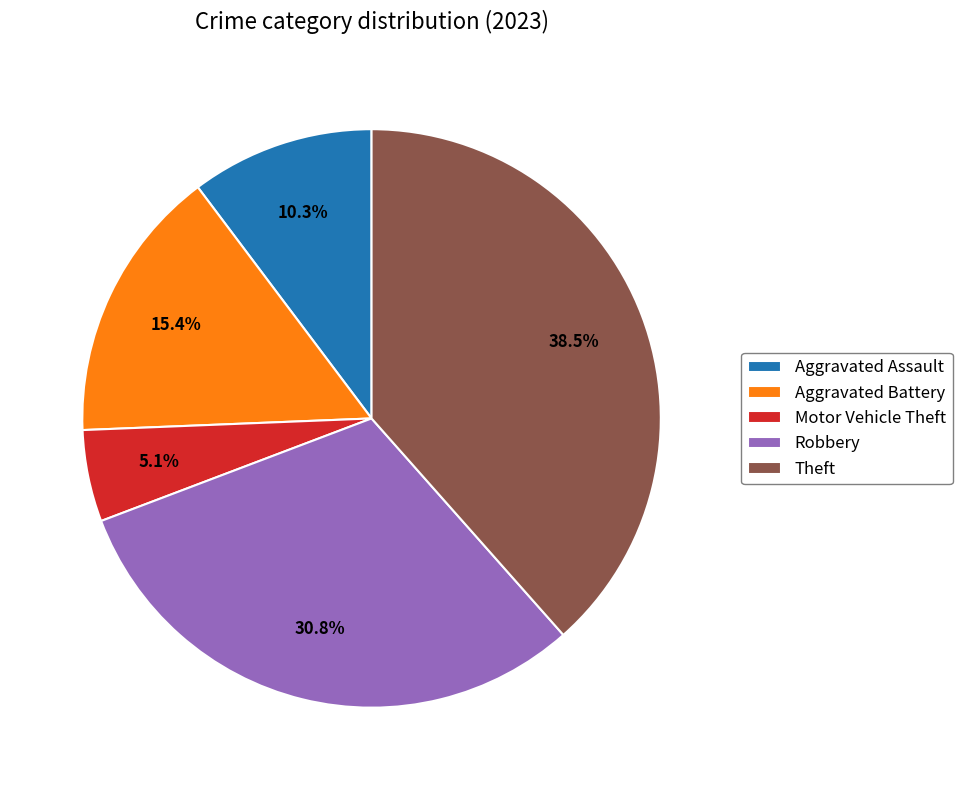

To the nearest percent, what percentage of the pie is Aggravated Battery?

15%